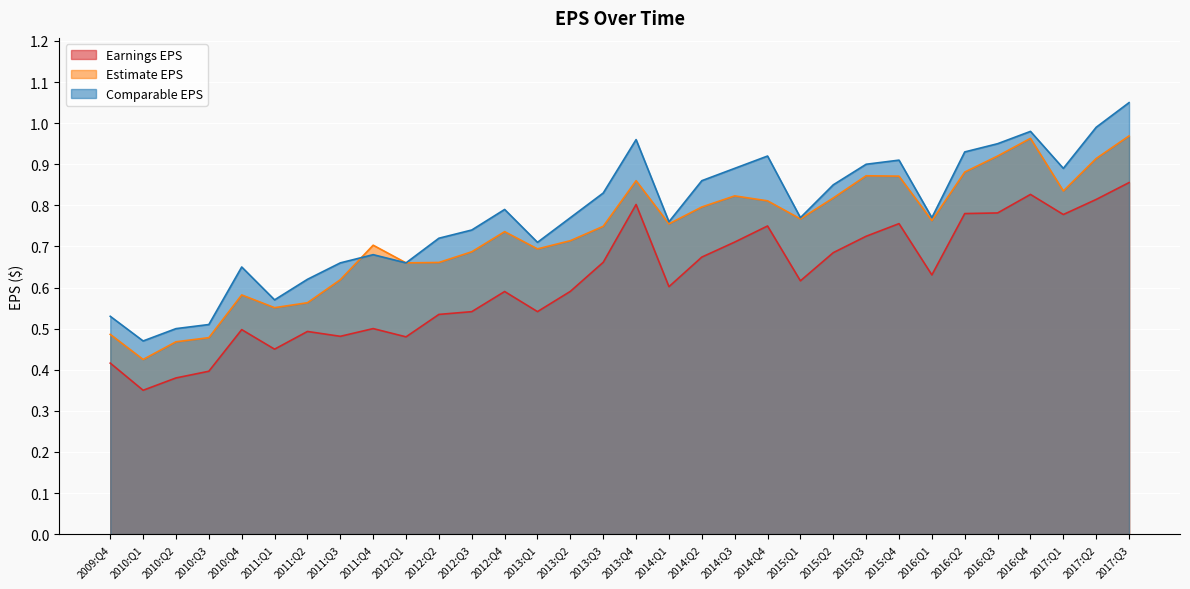

True or false: Earnings EPS and Estimate EPS intersect in this chart.

False